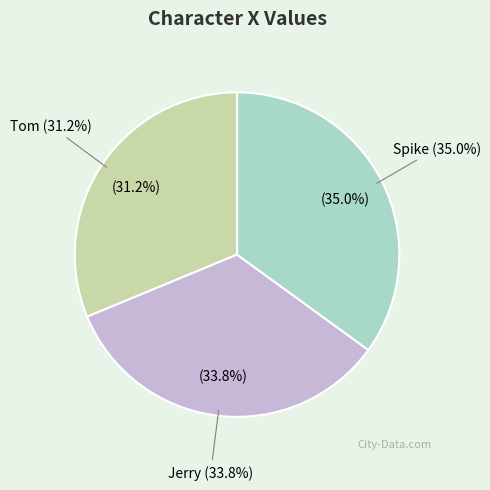

Is it true that Spike is 21% of the pie?

False